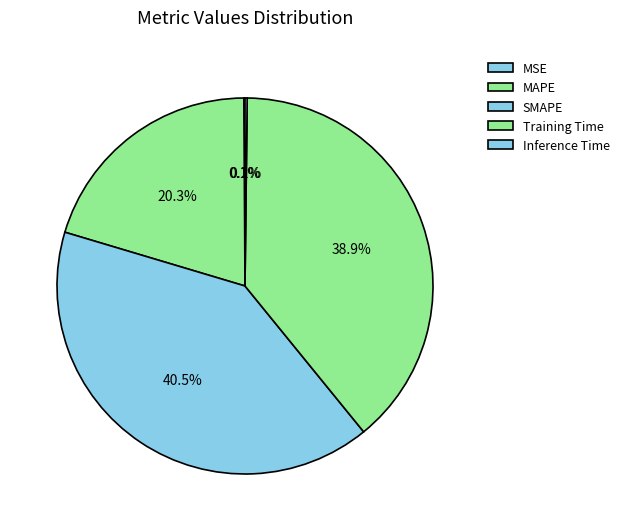

To the nearest percent, what percentage of the pie is MAPE?

20%